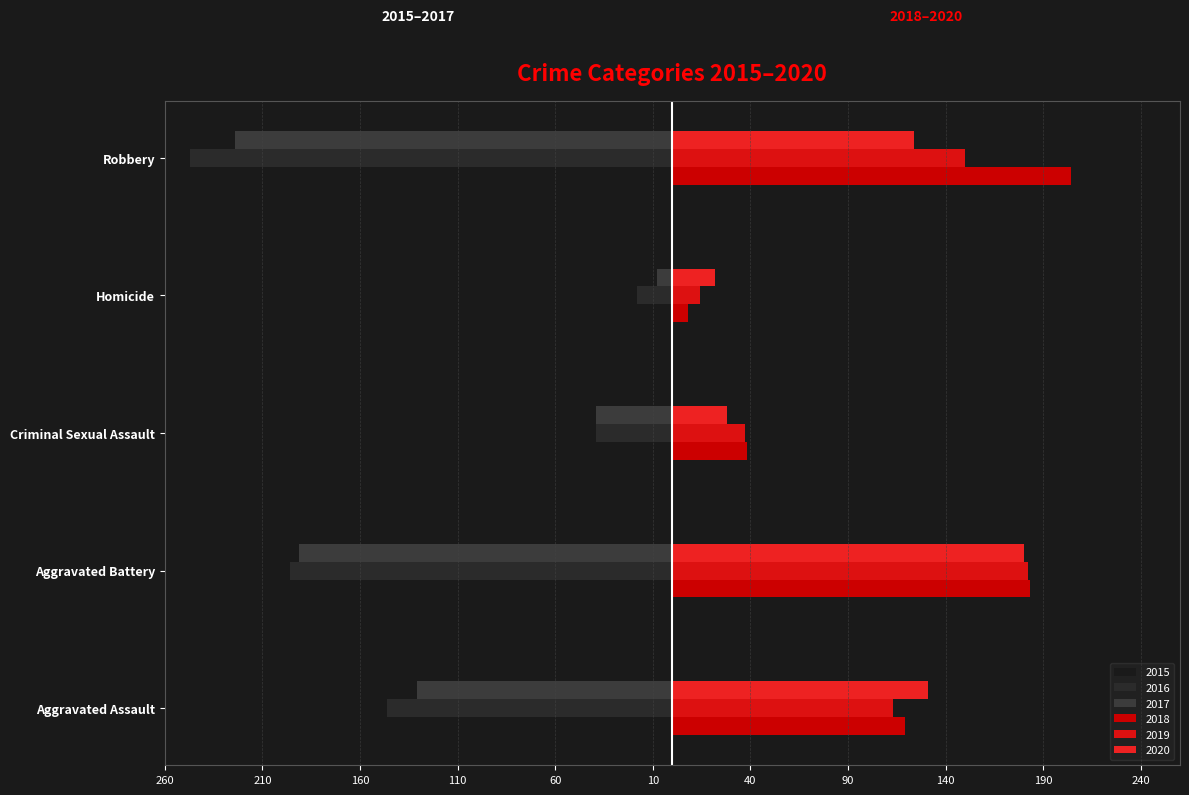

The value of 2016 at Robbery is -247. True or false?

True